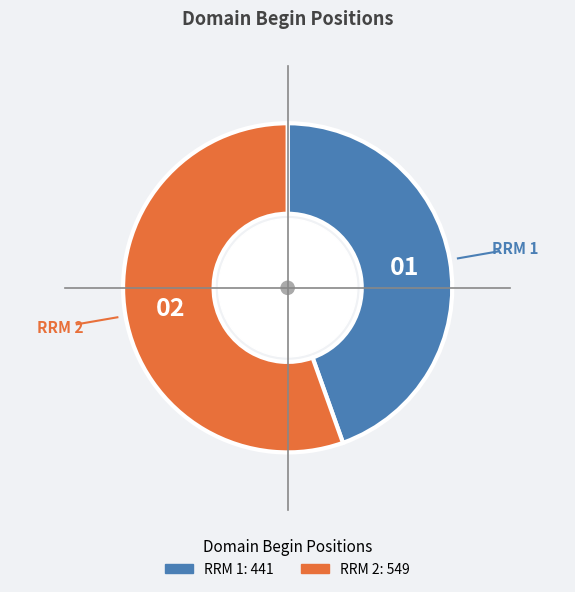

How many slices are in this pie chart?

2